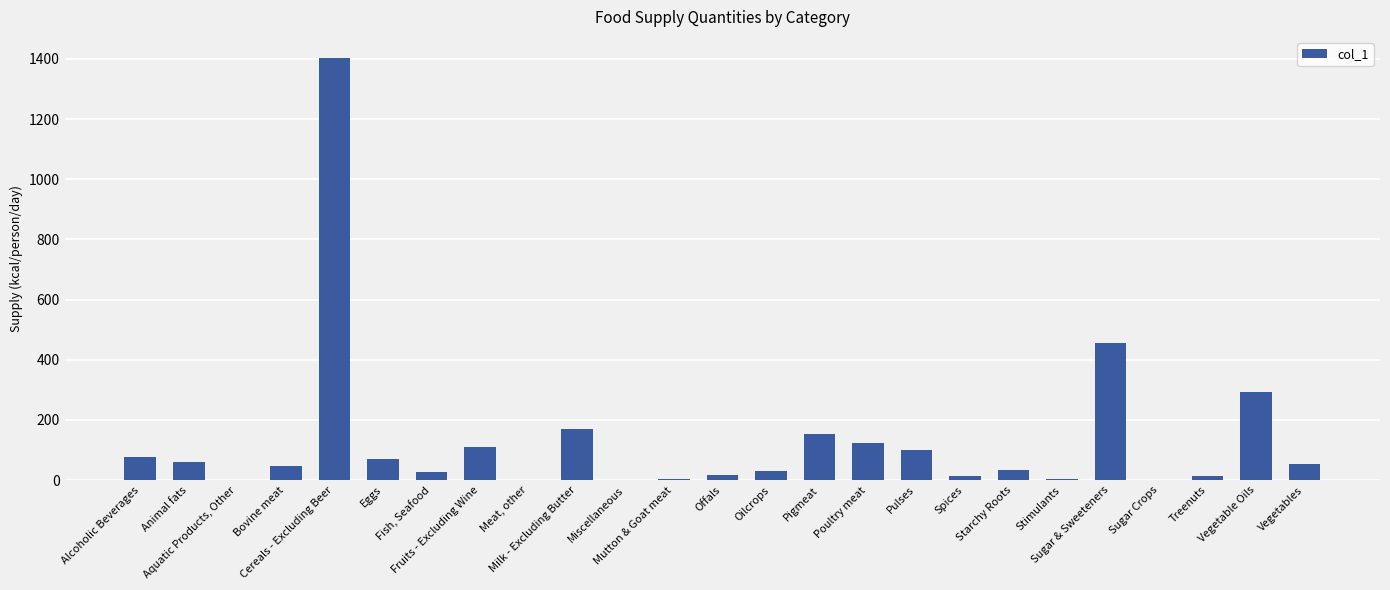

What value does the data have at Cereals - Excluding Beer, to the nearest 50?

1400